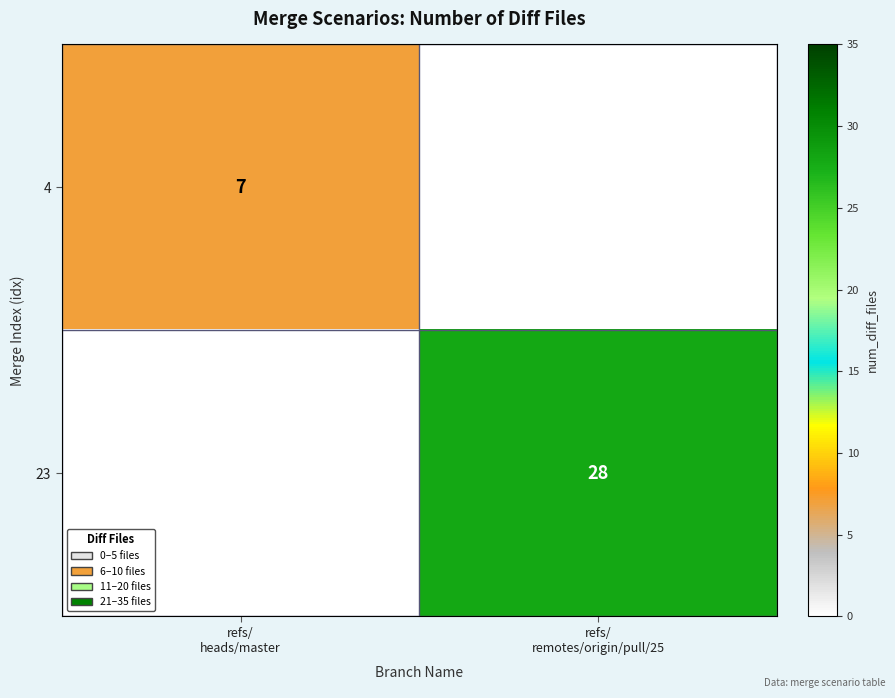

Between refs/
heads/master and refs/
remotes/origin/pull/25, which is larger?

refs/
heads/master